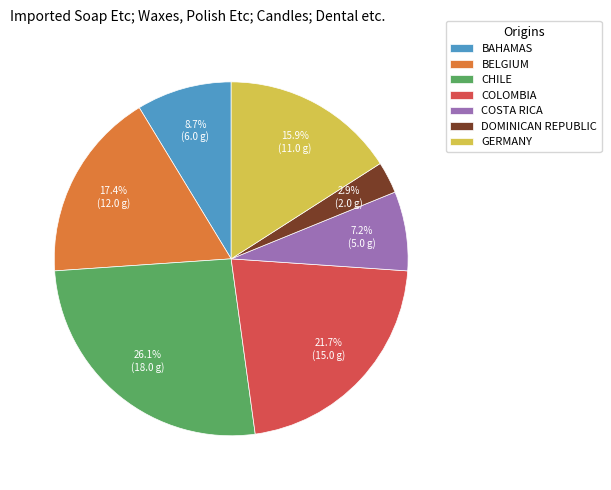

Is the sum of GERMANY and DOMINICAN REPUBLIC greater than half?

No